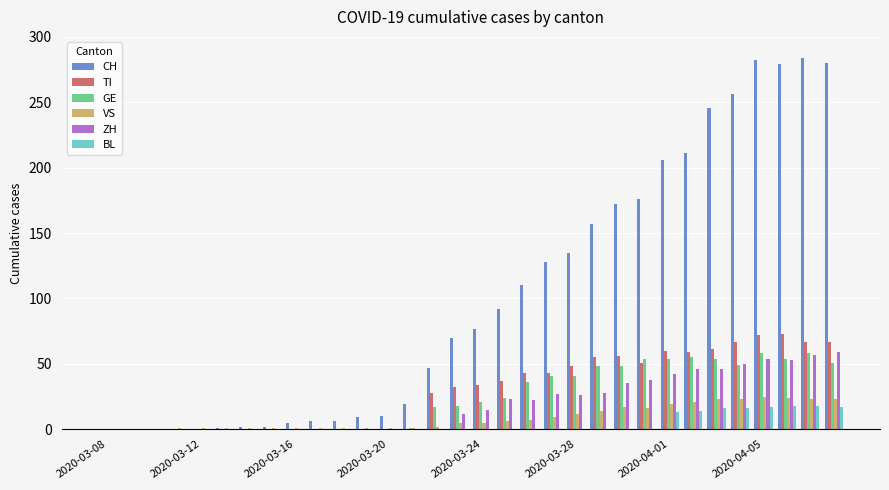

Which series has the largest range (max minus min)?

CH